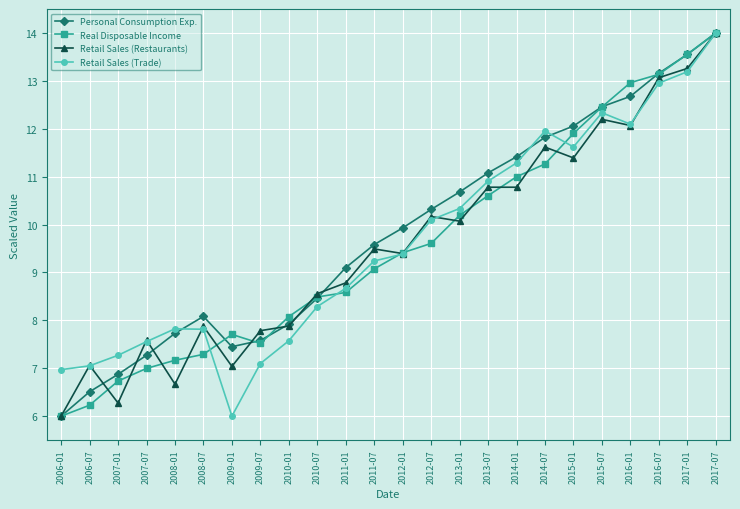

What is the label of the 24th point from the left?

2017-07